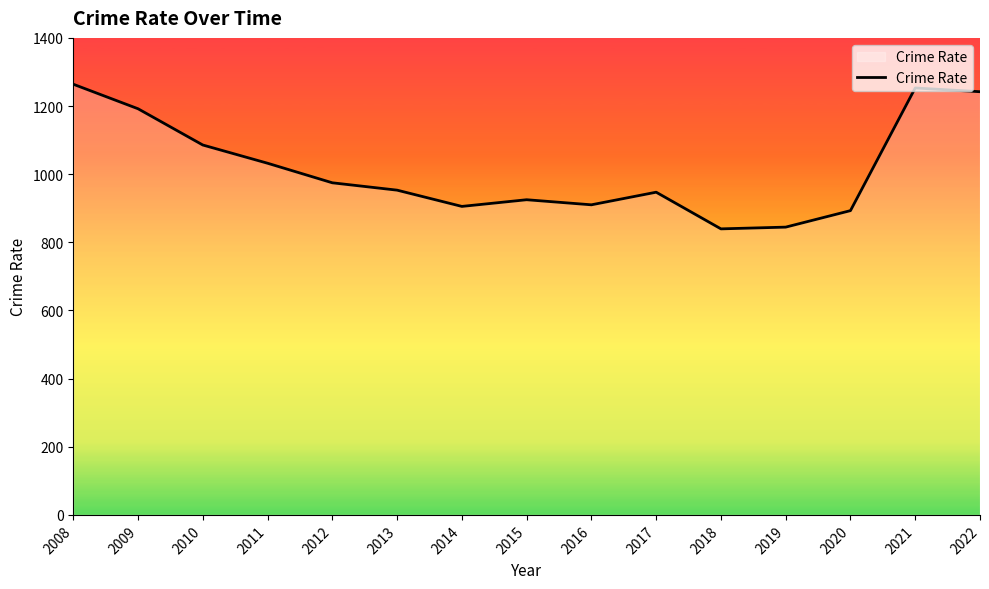

How many lines are shown in the chart?

1